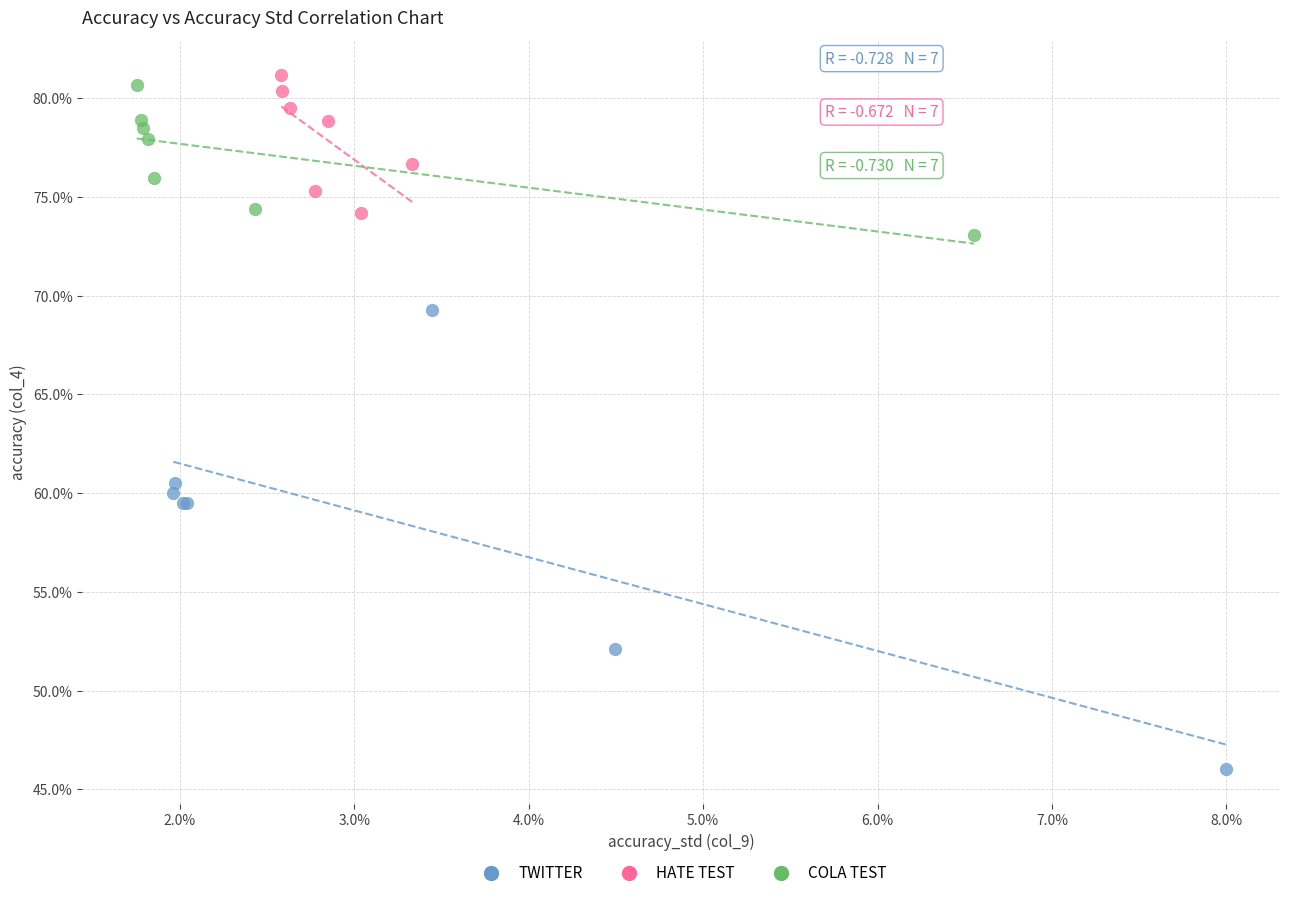

Which series contains the highest Y value?

HATE TEST